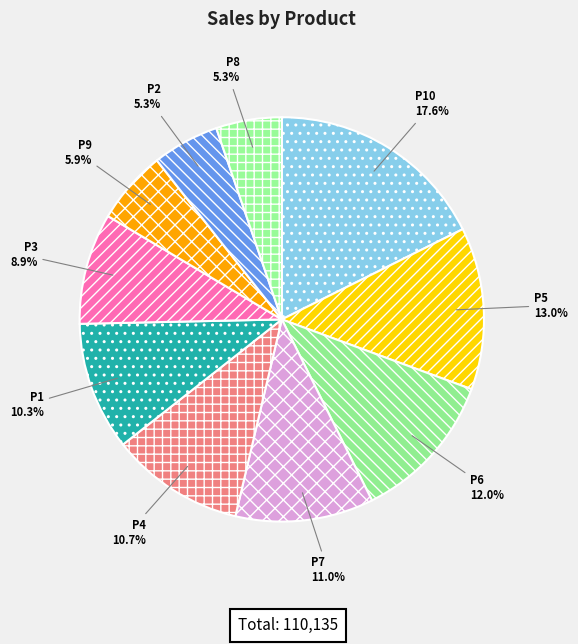

Which category has the biggest portion of the pie?

P10